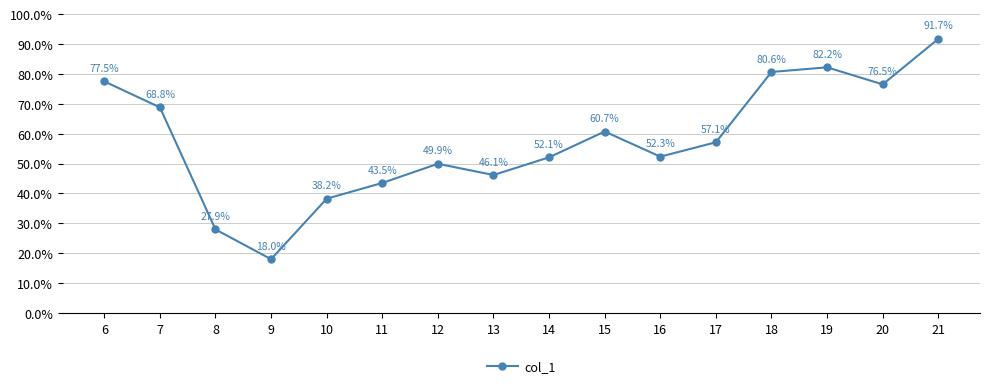

Reading left to right, what are all the values shown in this chart?

0.8	0.7	0.3	0.2	0.4	0.4	0.5	0.5	0.5	0.6	0.5	0.6	0.8	0.8	0.8	0.9